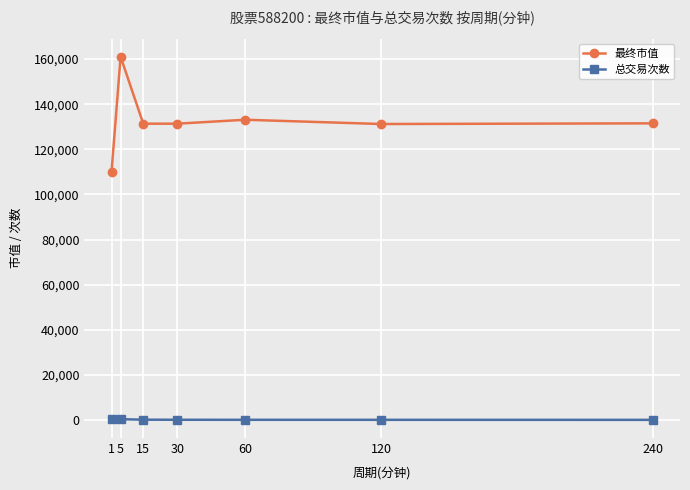

Rank the series by their maximum value, from lowest to highest.

总交易次数, 最终市值